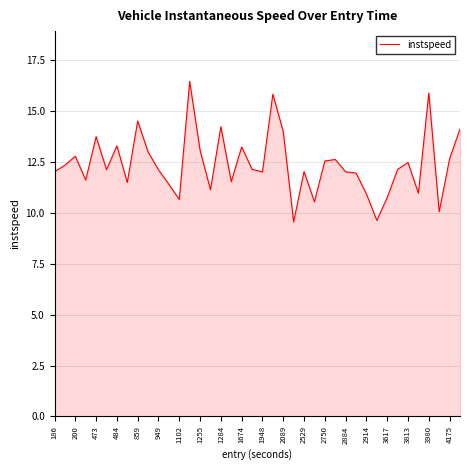

What is the difference between the second highest and second lowest values?

6.3